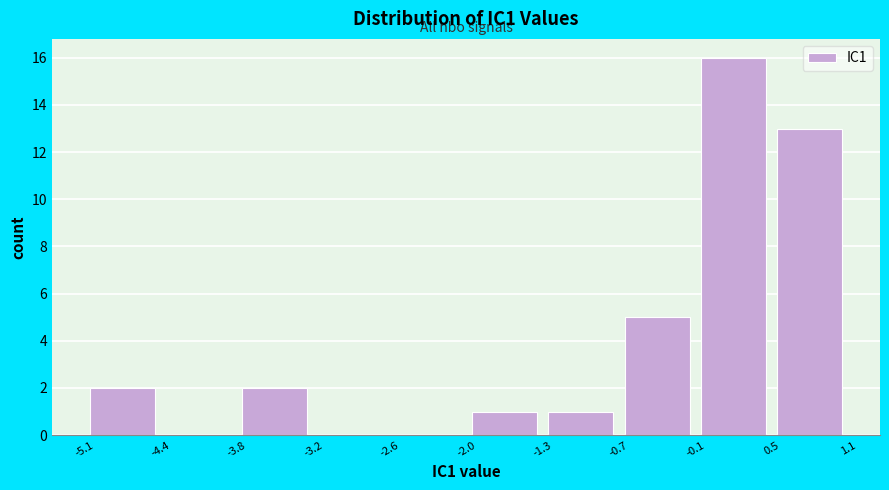

Reading left to right, list every bar in this chart as the range it spans on the x-axis followed by its height. The values are not printed on the chart, so give them approximately, as read against the axis.

-5.1 to -4.4: 2
-4.4 to -3.8: 0
-3.8 to -3.2: 2
-3.2 to -2.6: 0
-2.6 to -2.0: 0
-2.0 to -1.3: 1
-1.3 to -0.7: 1
-0.7 to -0.1: 5
-0.1 to 0.5: 16
0.5 to 1.1: 13